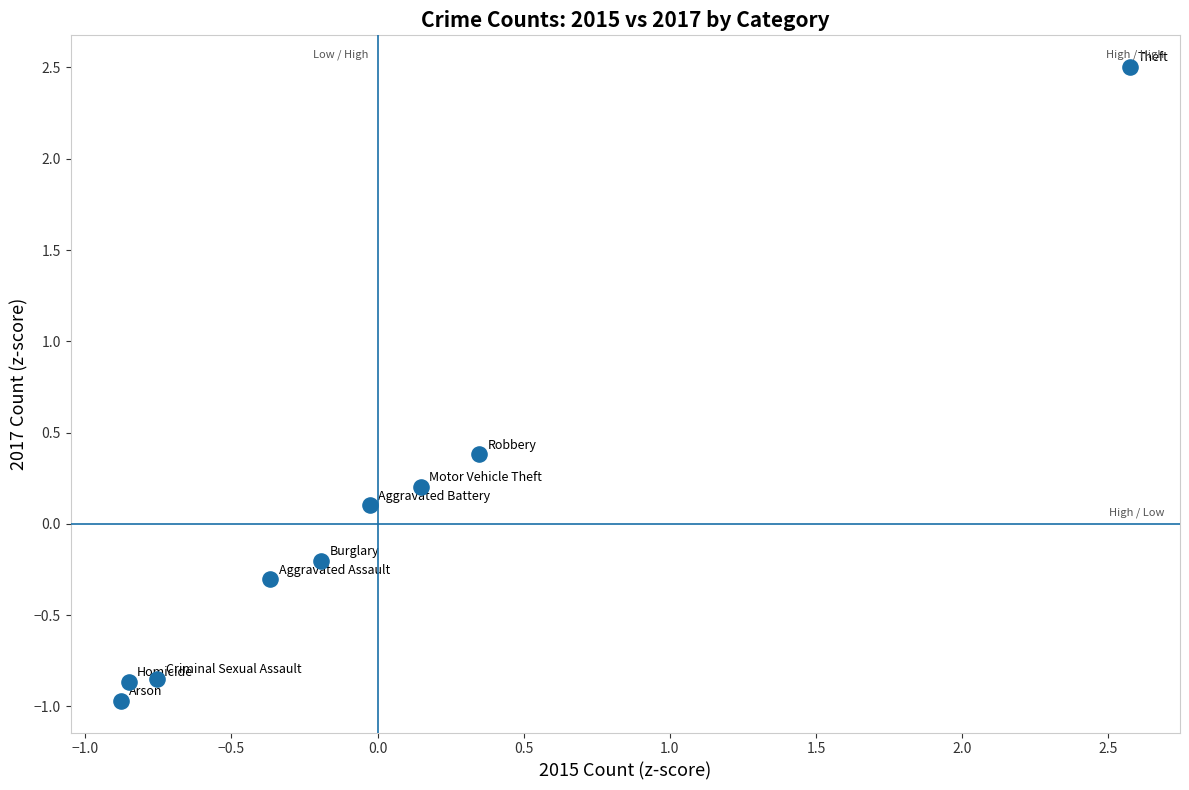

What is the range of X values (max minus min)?

3.5